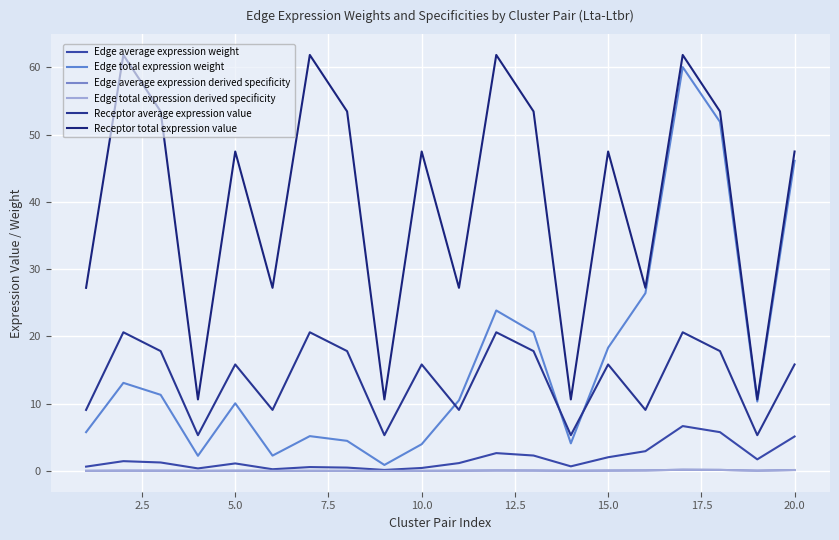

How many lines are shown in the chart?

6